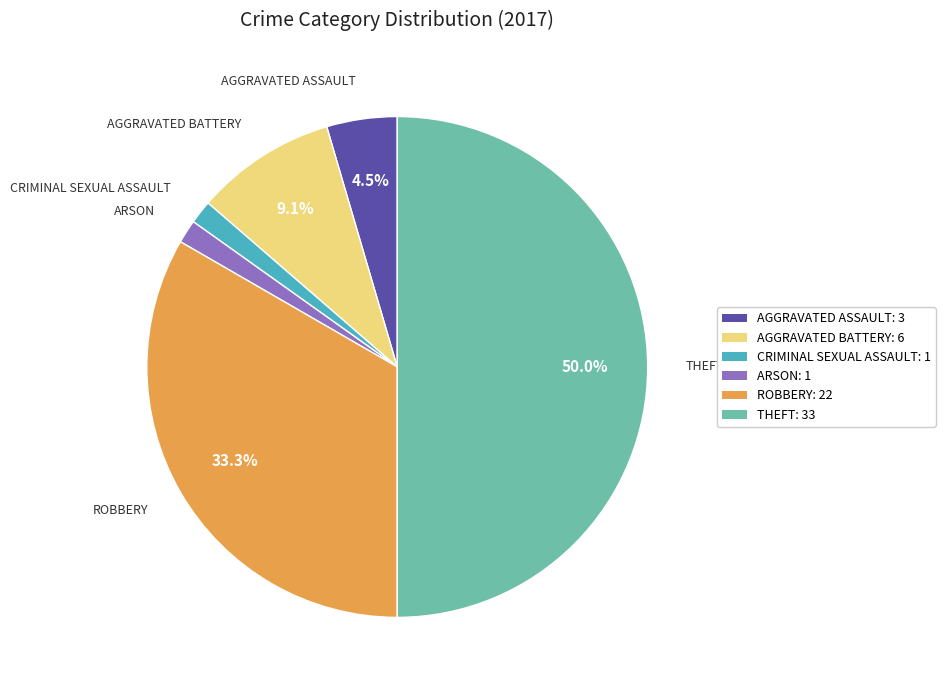

Is AGGRAVATED BATTERY: 6 the majority of the pie?

No